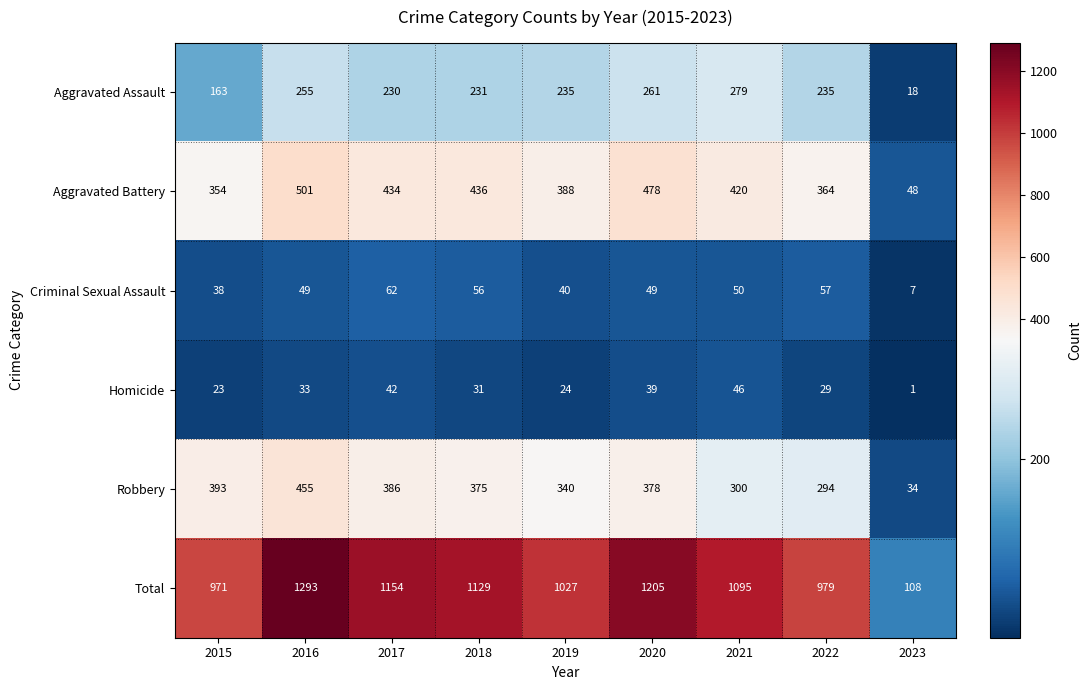

The value of Robbery at 2021 is 300. True or false?

True